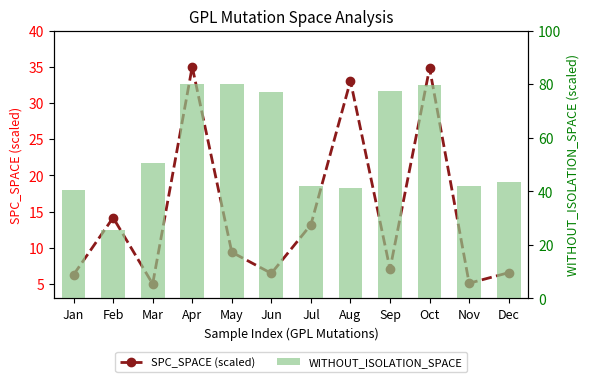

What is the sum of the WITHOUT_ISOLATION_SPACE values at Oct and May?

159.8